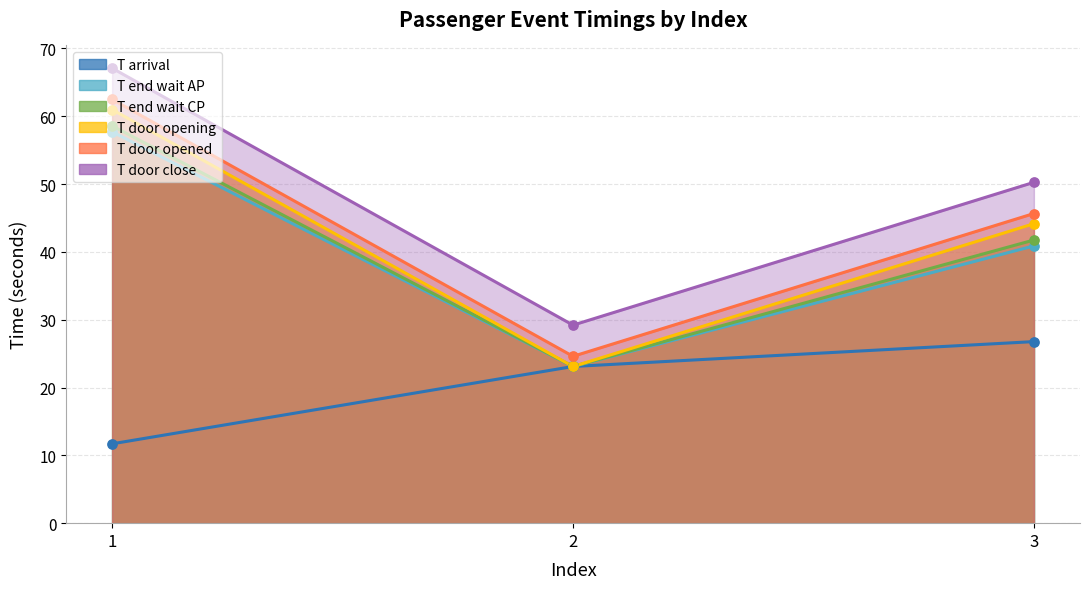

What is the total value across all series at 2?

146.2